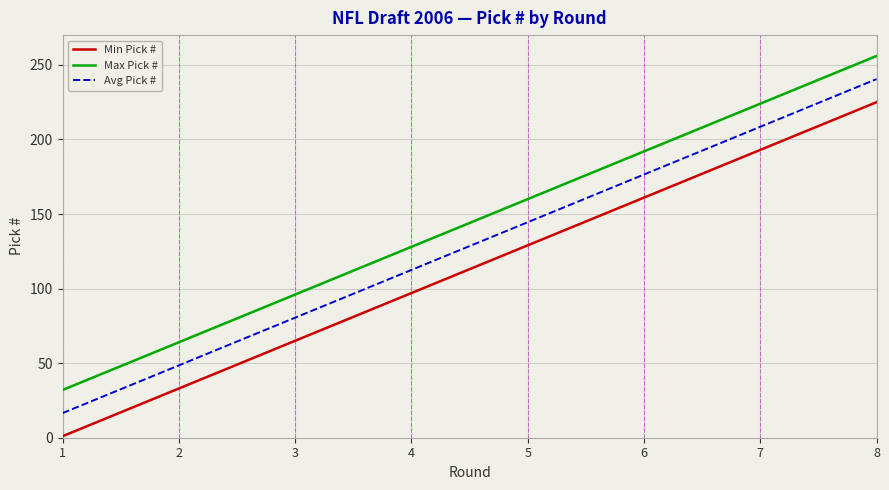

How many categories are shown in the chart?

8